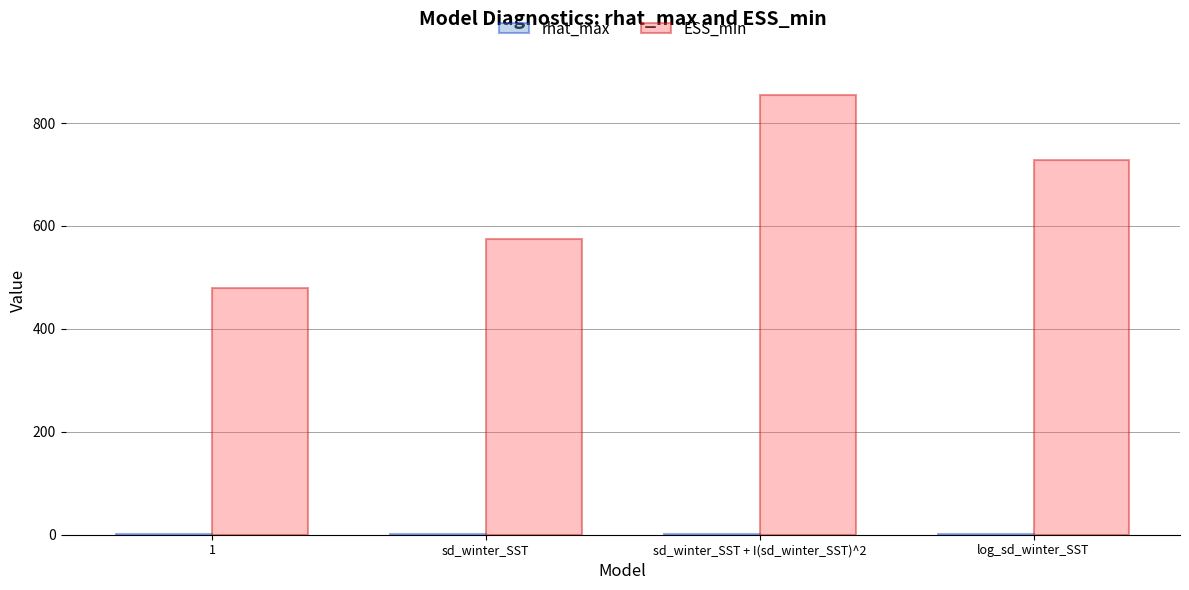

Which category has the highest value across all series?

sd_winter_SST + I(sd_winter_SST)^2